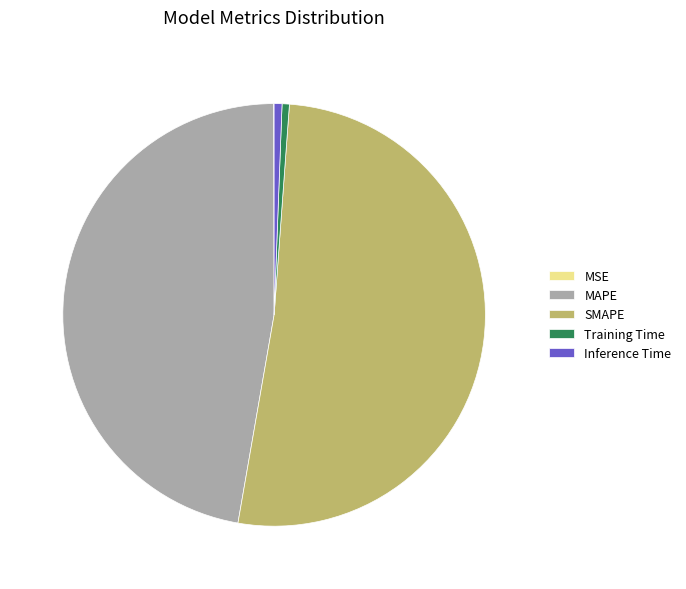

The Inference Time slice represents 9% of the pie. True or false?

False